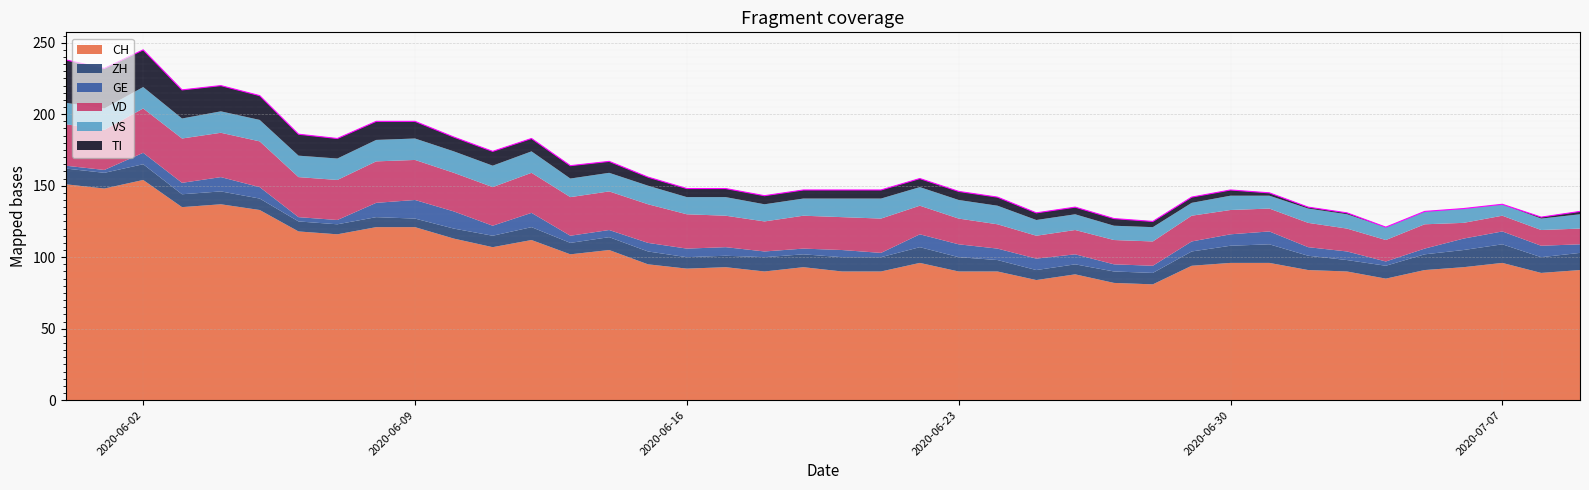

Does the chart display data point markers on the line(s)?

No